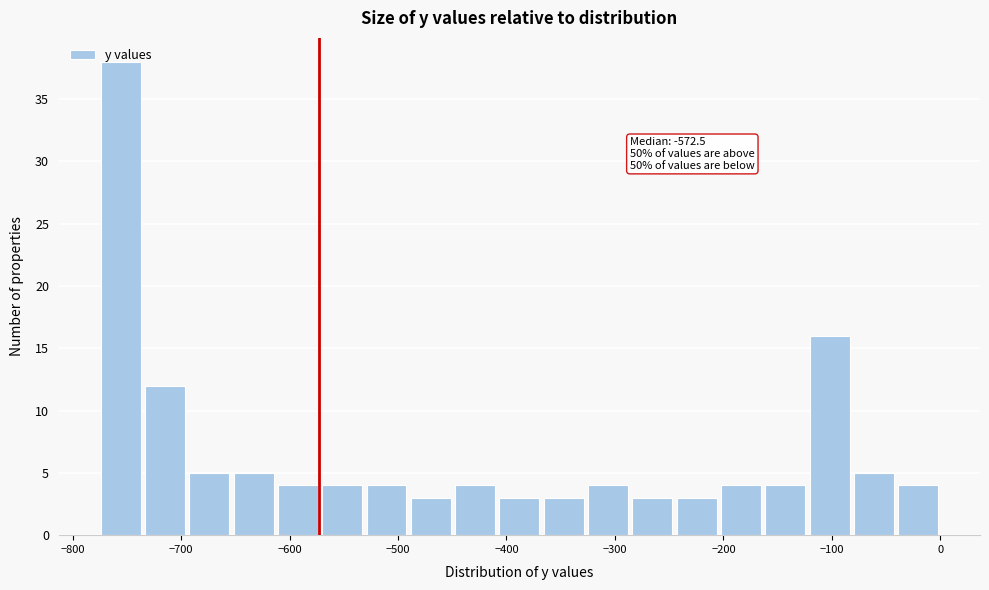

Which range on the x-axis has the tallest bar?

-780 to -740